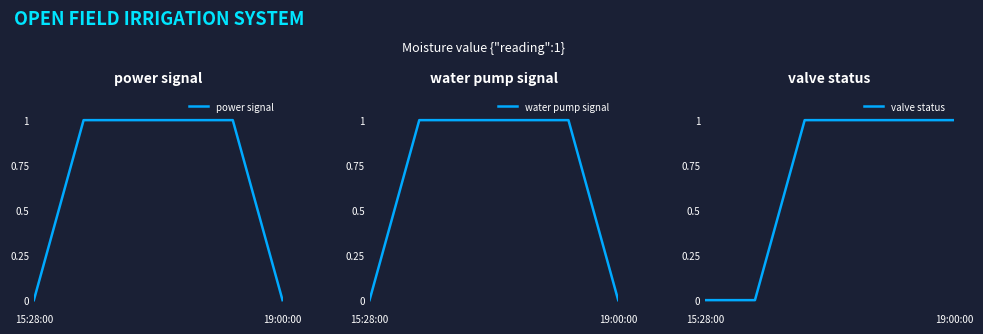

How many lines are shown in the chart?

3